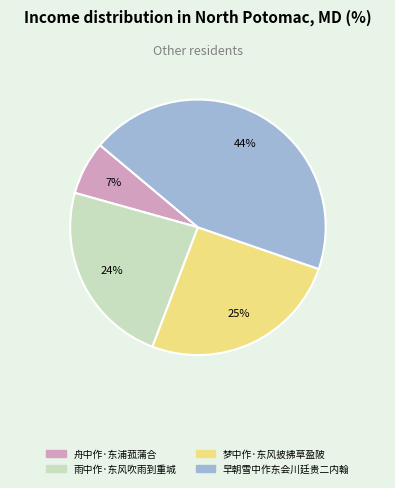

To the nearest percent, what percentage of the pie is 雨中作·东风吹雨到重城?

24%